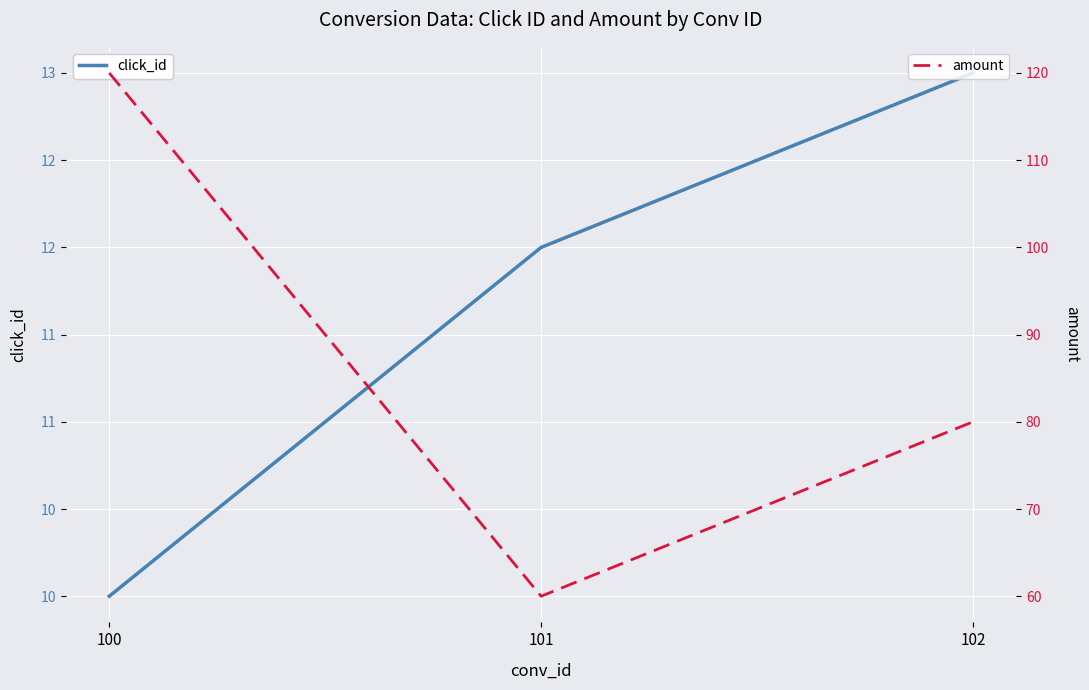

What is the value of the click_id point at the 1st from the left?

10